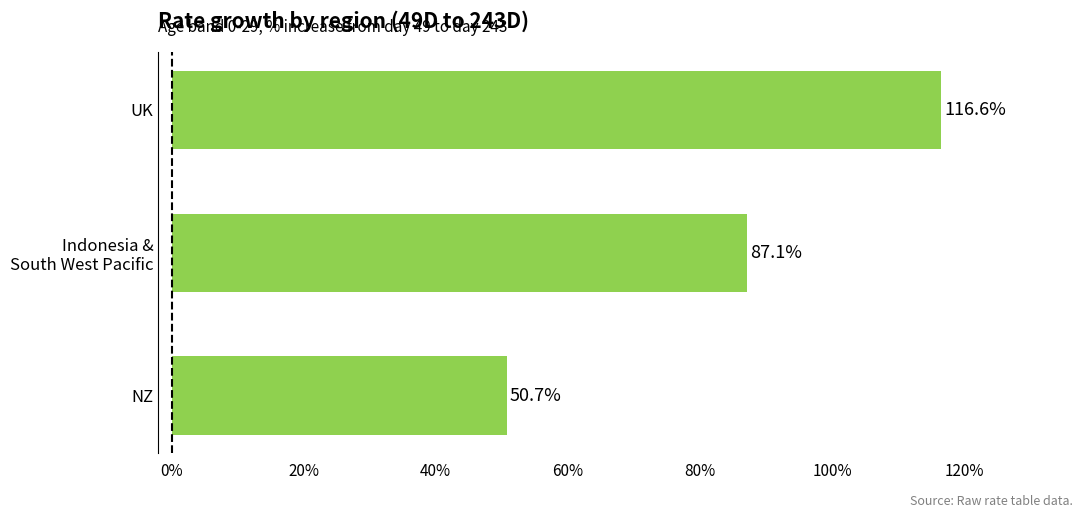

Reading bottom to top, list all the values displayed in this chart.

50.7	87.1	116.6